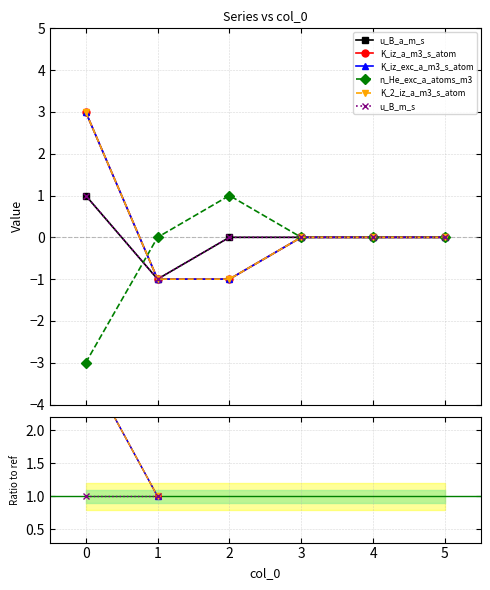

Does the chart display data point markers on the line(s)?

Yes